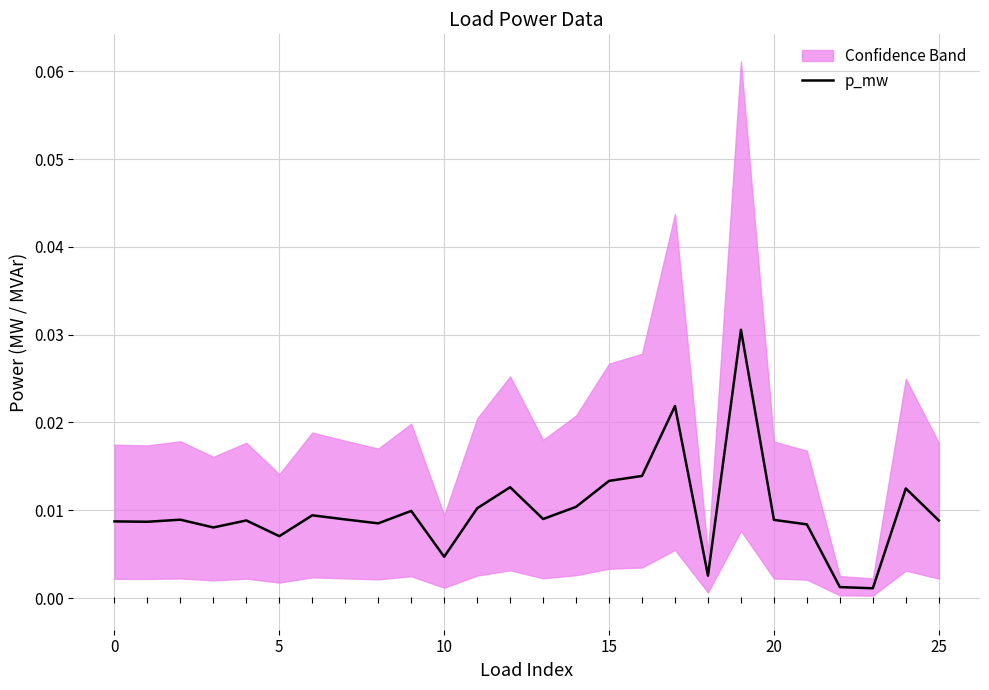

Does the chart display data point markers on the line(s)?

No